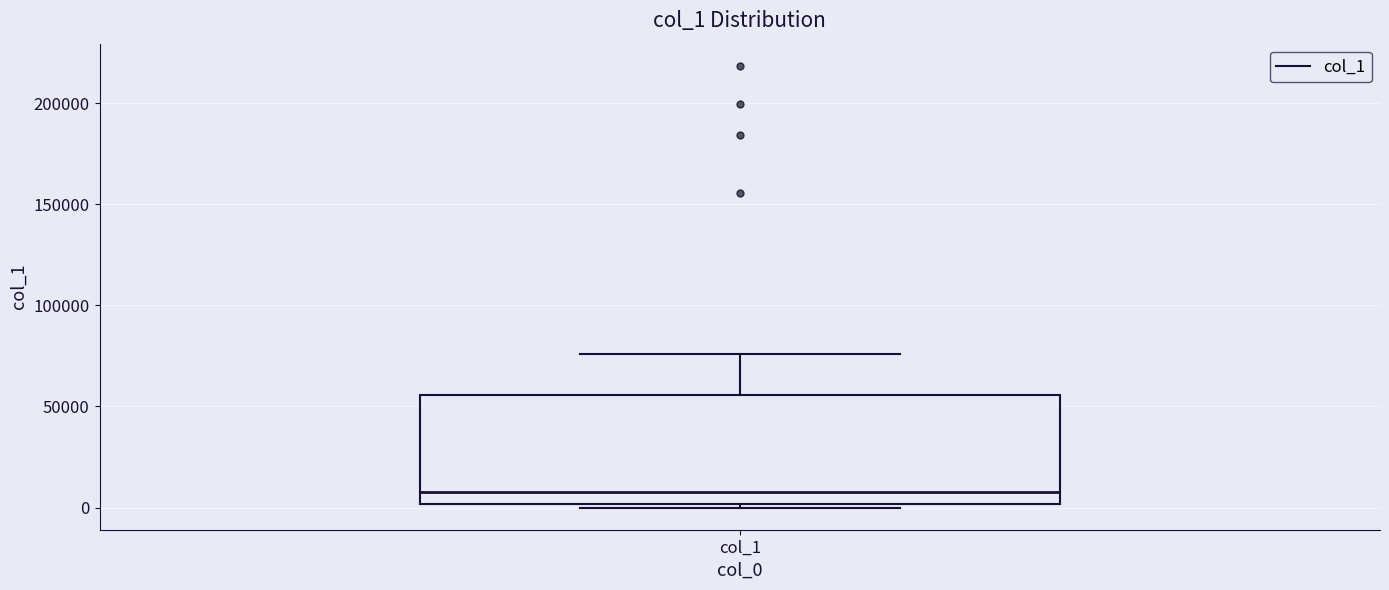

Transcribe this box plot: give where the median line is, the range the box spans, and where the two whiskers end, as read against the y-axis. The values are not printed on the chart, so give them approximately, as read against the axis.

median 10000, box 0 to 55000, whiskers 0 (just below the box's lower edge) to 75000